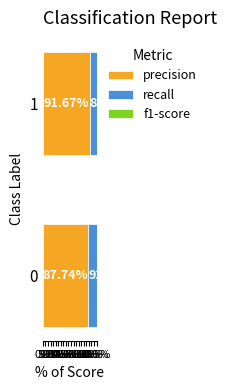

What is the total value across all series at 0%?

2.7